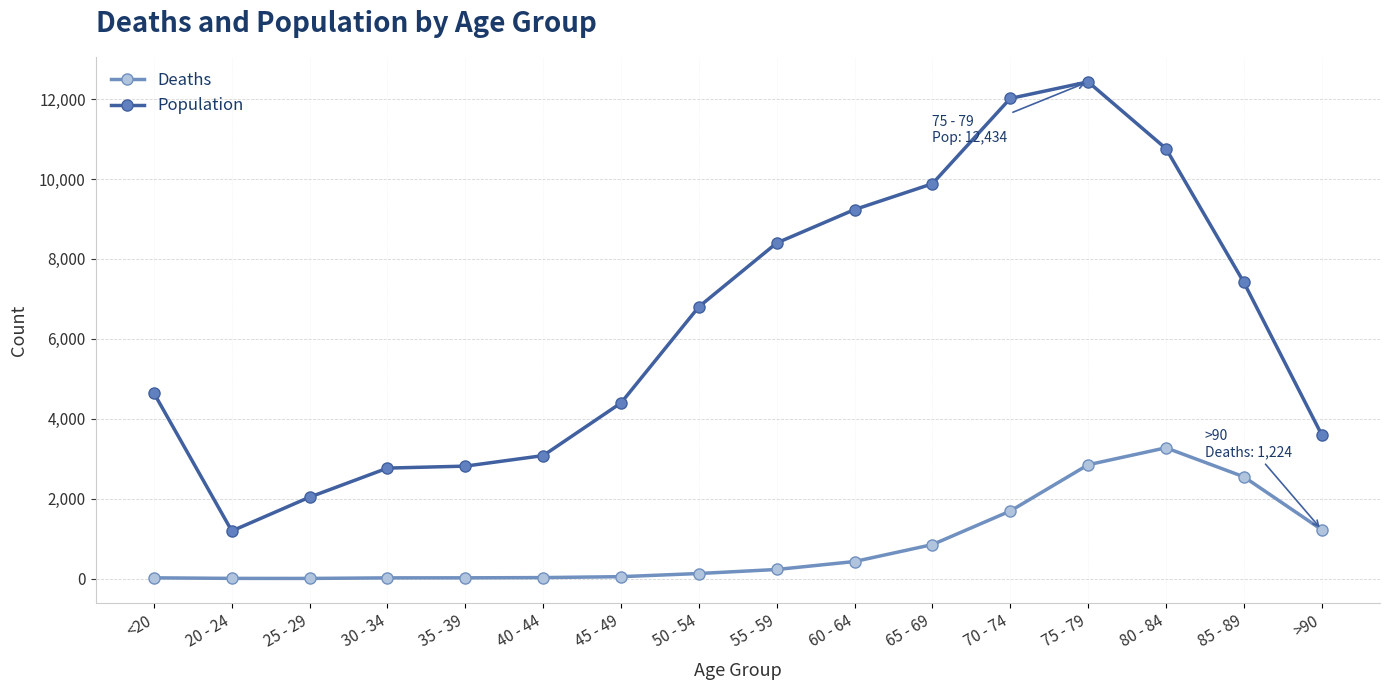

What is the label of the 2nd point from the right?

85 - 89